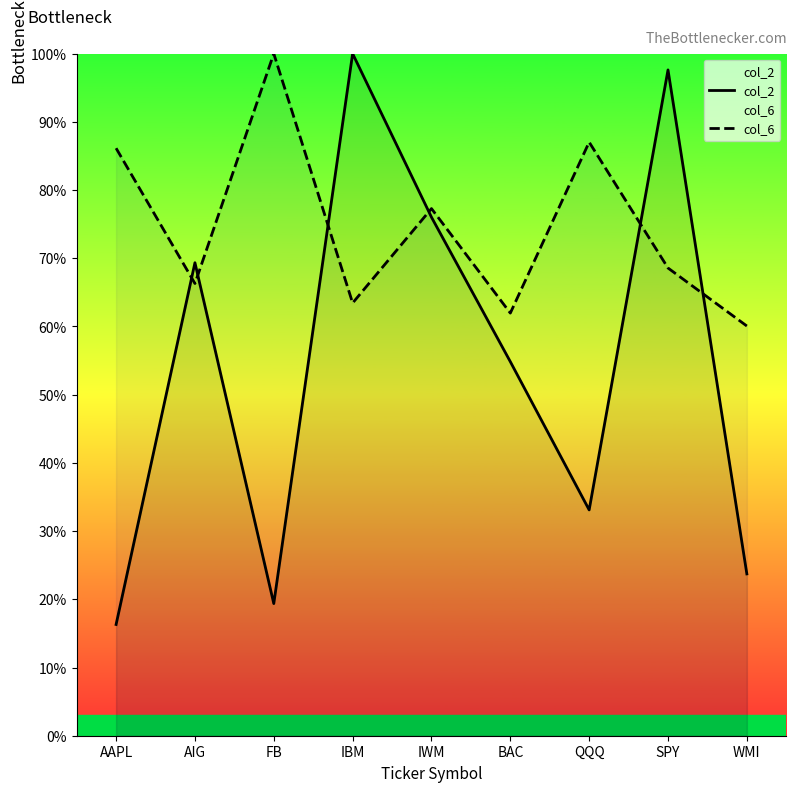

What are all the series names shown in the legend?

col_2, col_6